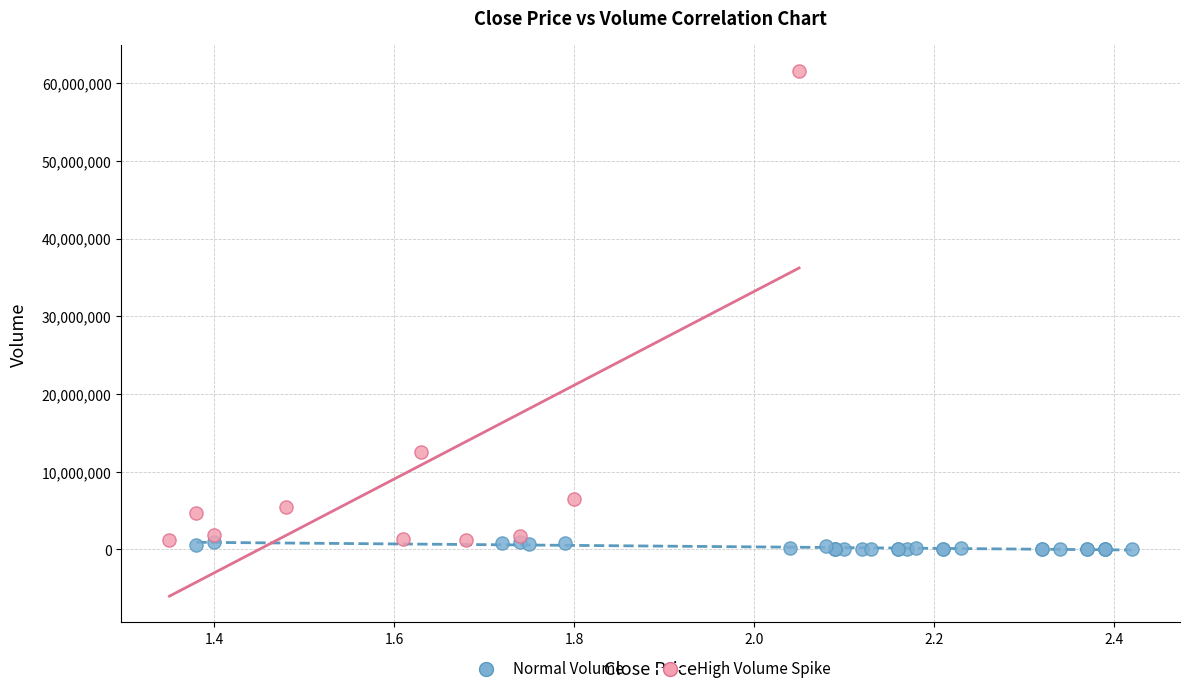

Which series has the largest Y range (max minus min)?

High Volume Spike